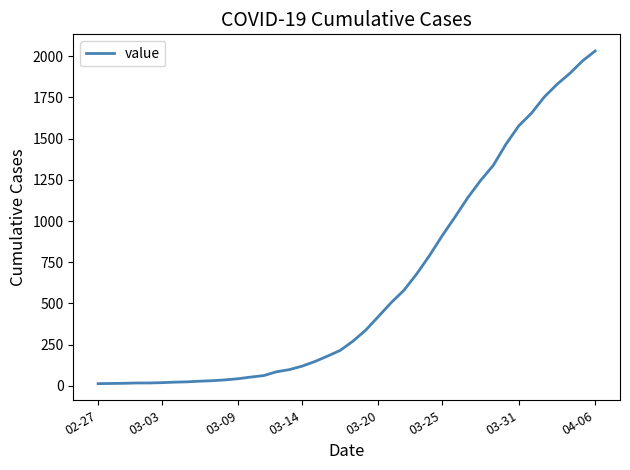

What is the difference between the maximum and minimum values?

2019